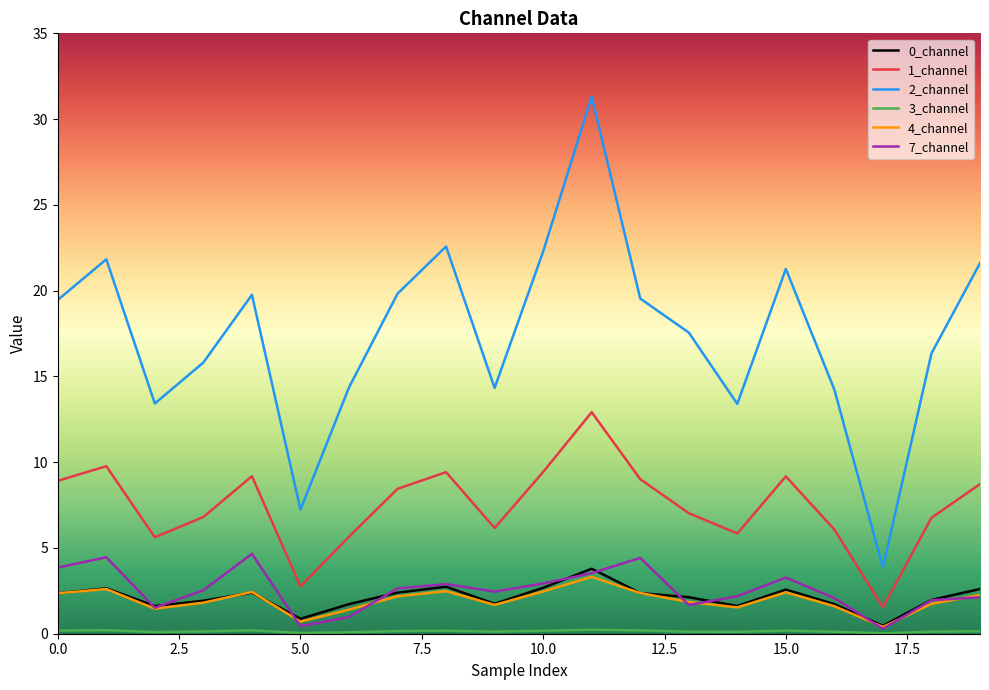

True or false: 1_channel and 2_channel cross at least once.

False